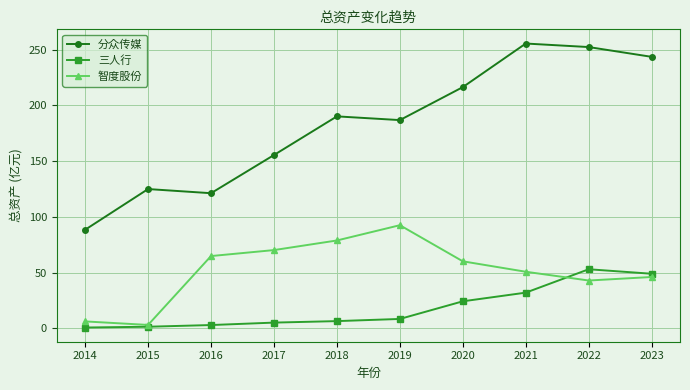

True or false: 三人行 has more than 0 interior local peaks.

True